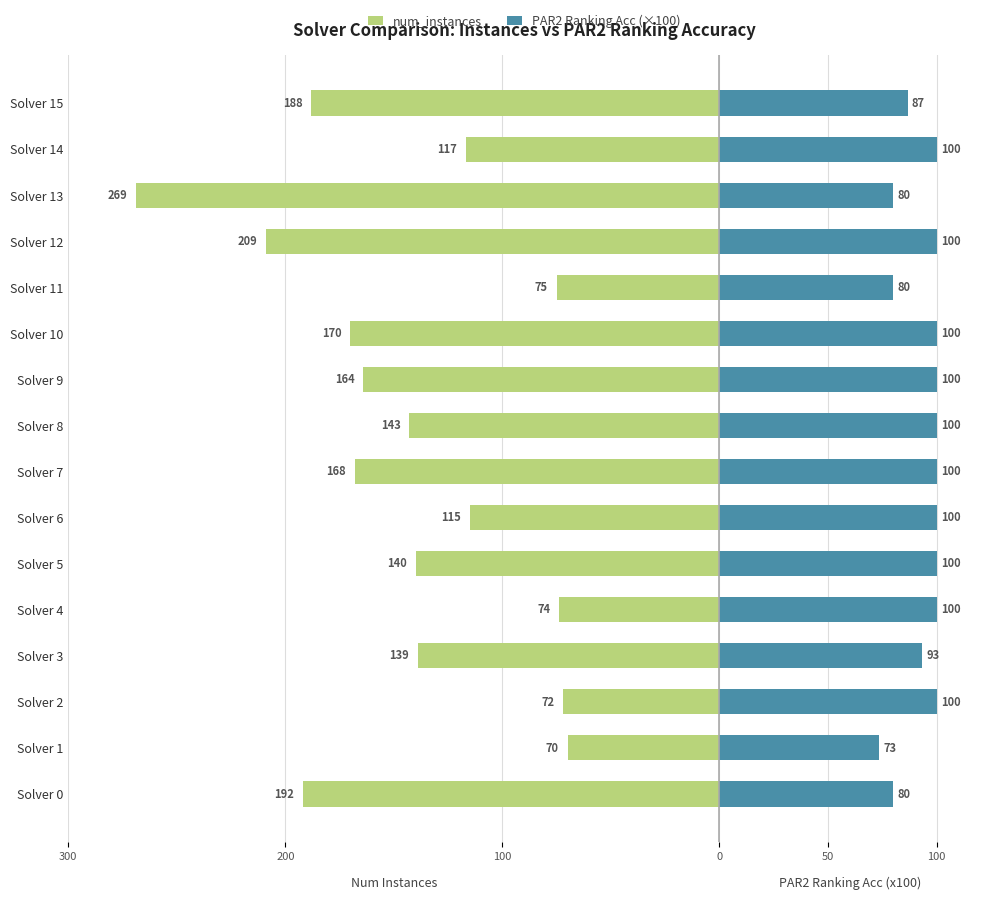

Are the bars horizontal?

Yes